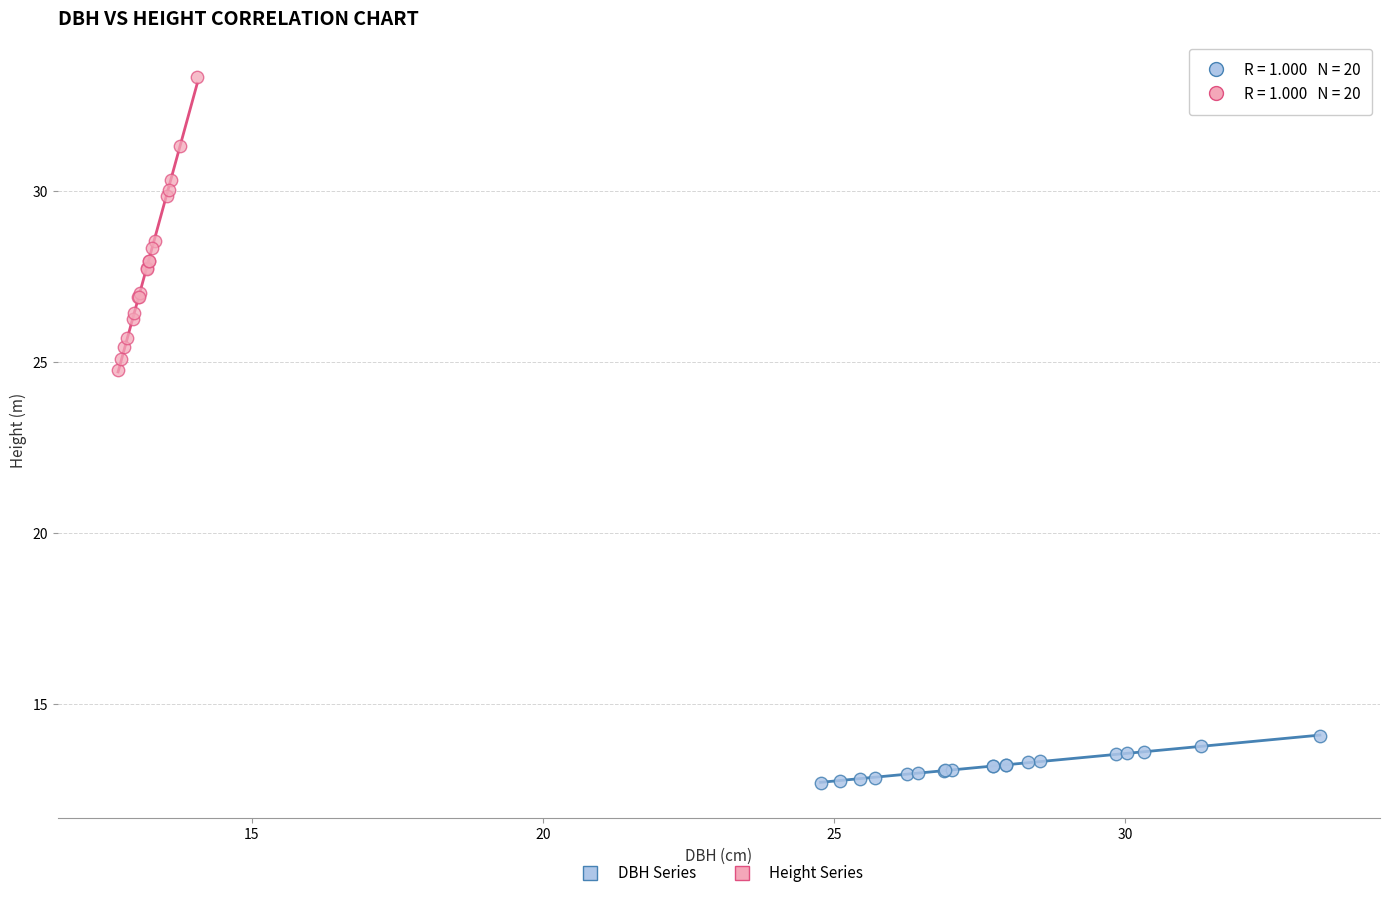

Which series has the widest spread of Y values?

Height Series